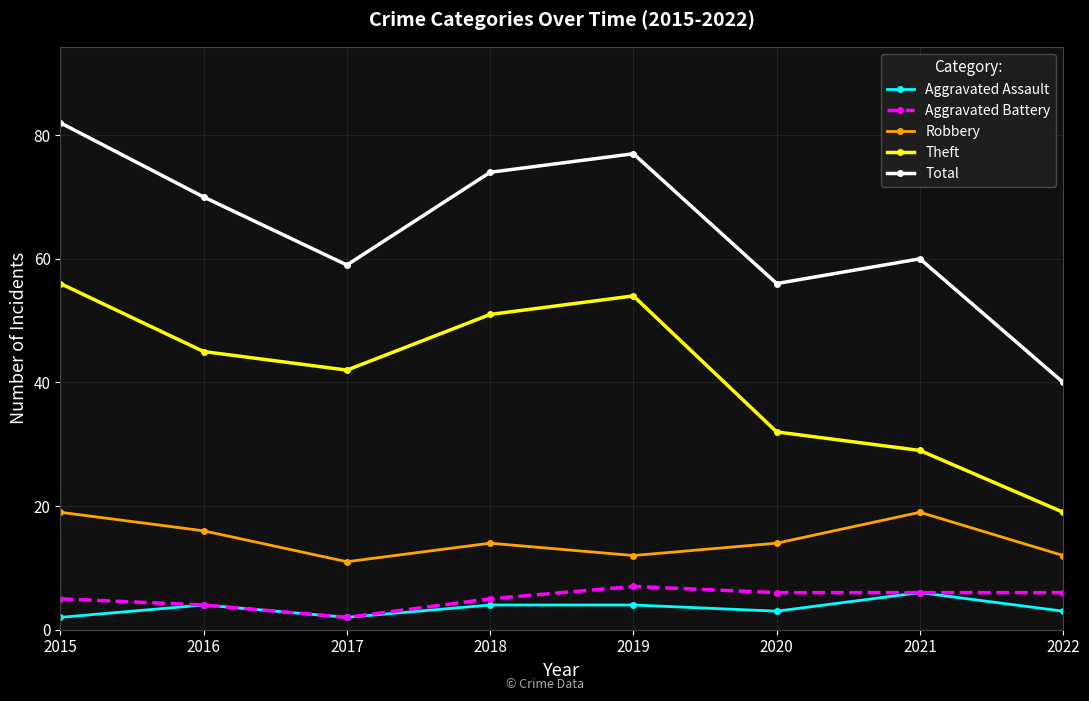

Count the number of categories in the chart.

8